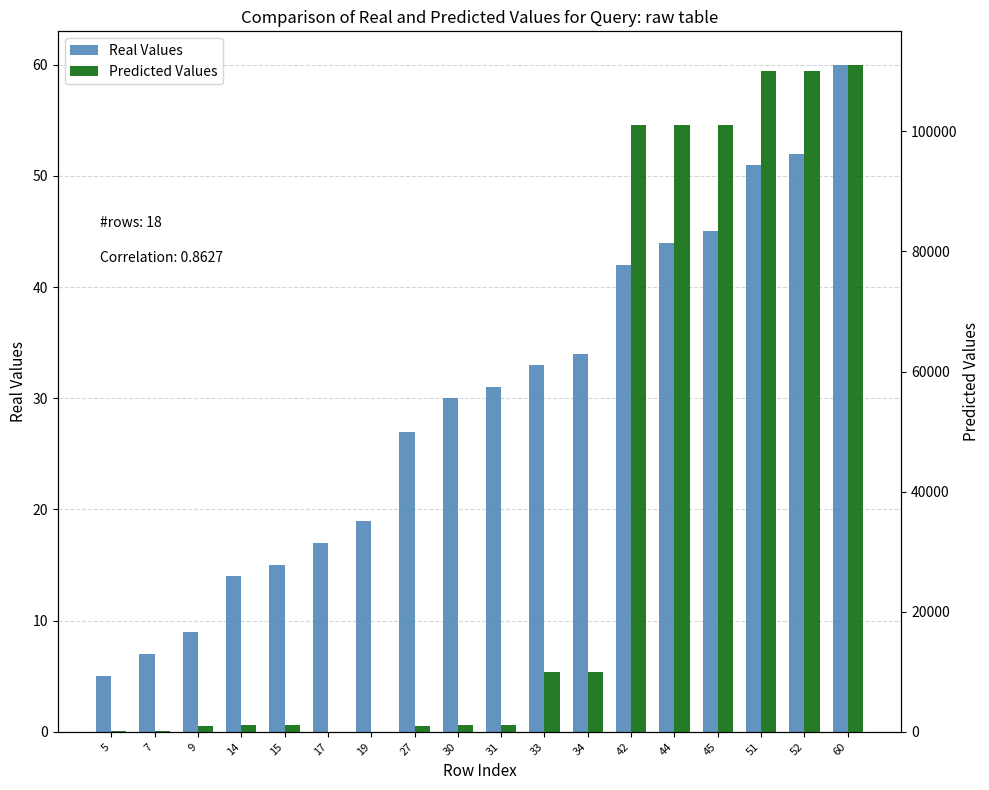

What is the total value across all series at 60?

111160